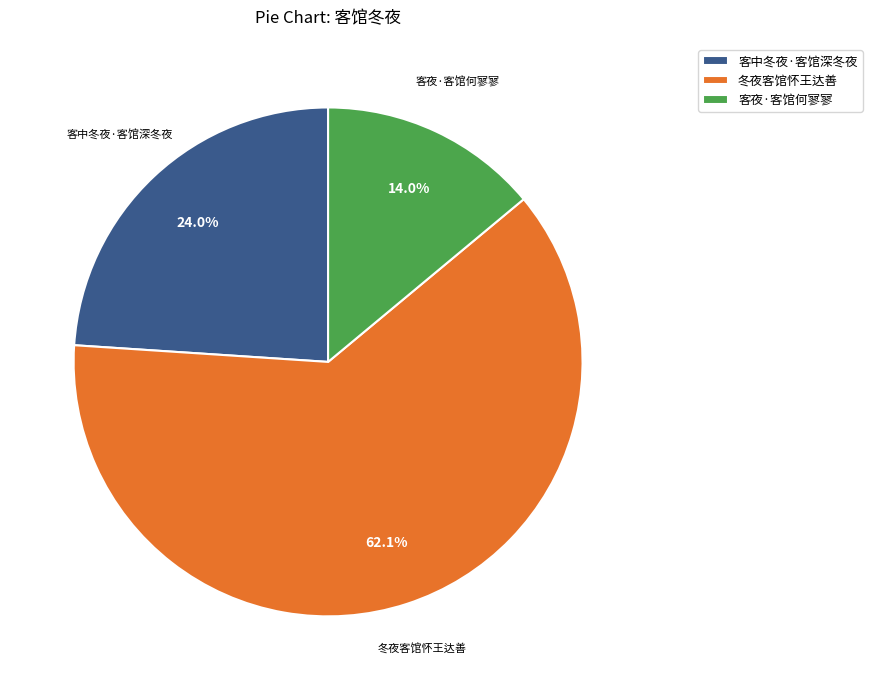

The 客中冬夜·客馆深冬夜 slice represents 24% of the pie. True or false?

True